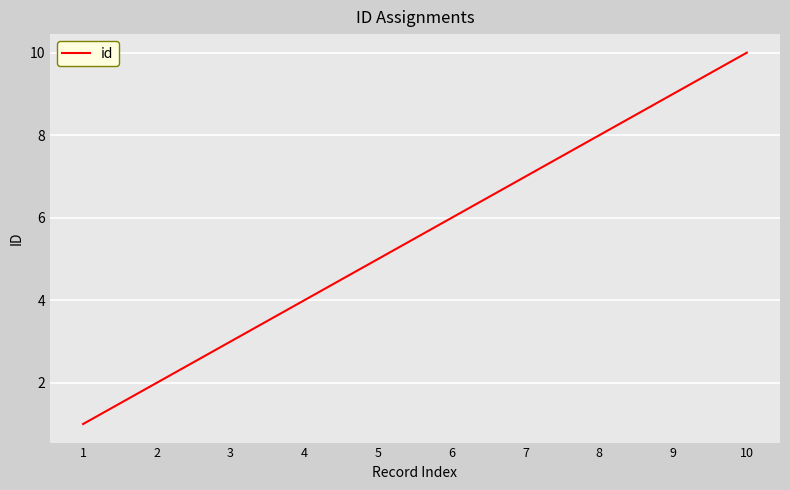

What is the sum of the values at 10 and 4?

14